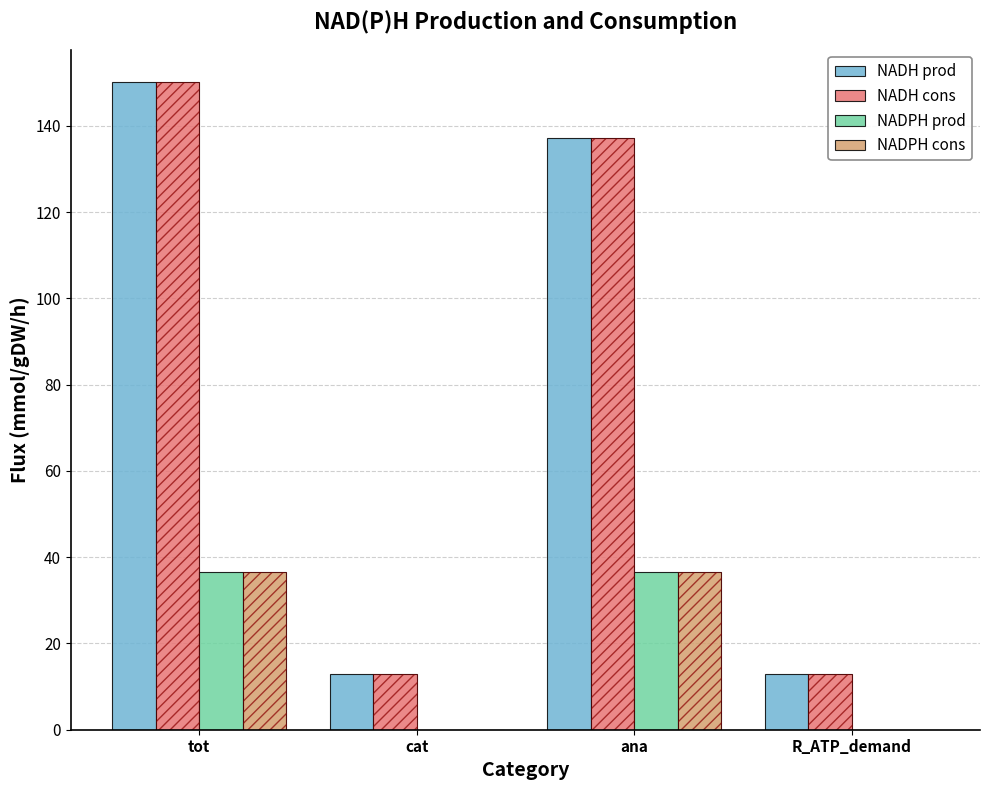

Reading right to left, extract all data points from this chart.

NADH prod: 12.9	137.2	12.9	150.1
NADH cons: 12.9	137.2	12.9	150.1
NADPH prod: 0.0	36.5	0.0	36.5
NADPH cons: 0.0	36.5	0.0	36.5